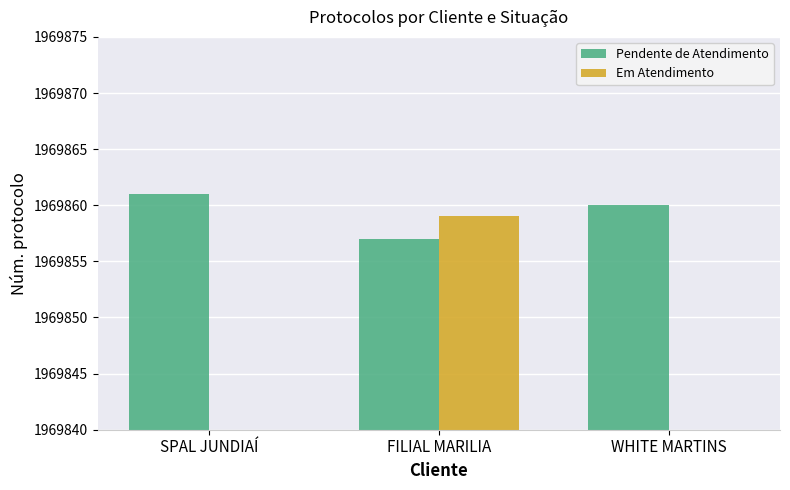

Which series has the widest spread of values?

Em Atendimento